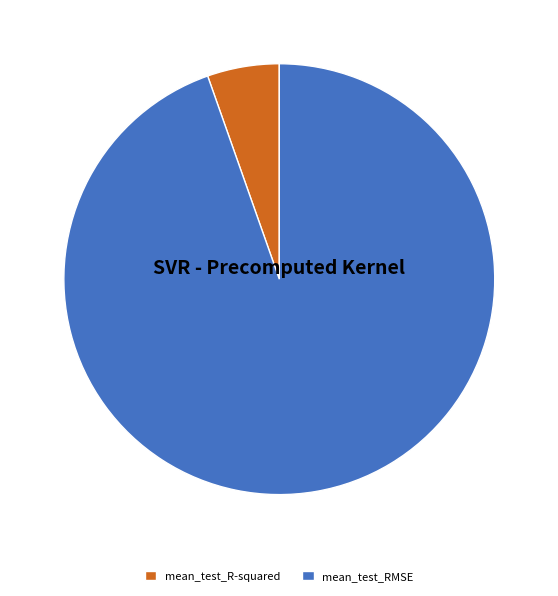

True or false: mean_test_R-squared accounts for 5% of the total.

True